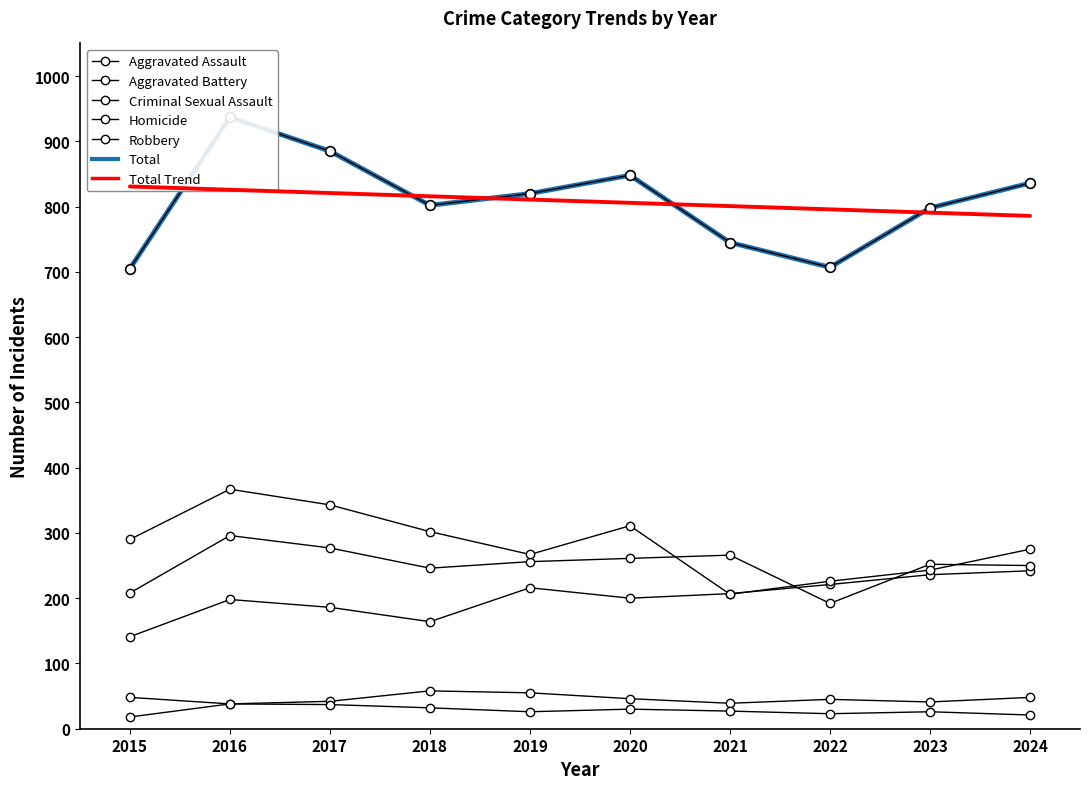

Reading left to right, what are all the values shown in this chart?

Aggravated Assault: 141	198	186	164	216	200	207	221	236	242
Aggravated Battery: 208	296	277	246	256	261	266	192	252	250
Criminal Sexual Assault: 48	38	42	58	55	46	39	45	41	48
Homicide: 18	38	37	32	26	30	27	23	26	21
Robbery: 290	367	343	302	267	311	206	226	243	275
Total: 705	937	885	802	820	848	745	707	798	836